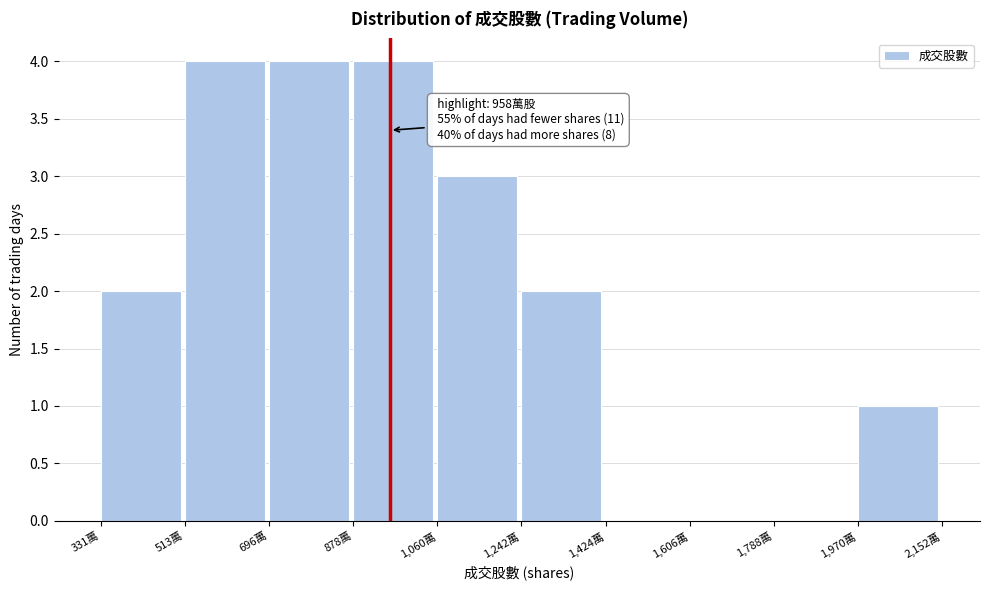

Reading left to right, transcribe all the data shown in this chart.

331萬=2	513萬=4	696萬=4	878萬=4	1,060萬=3	1,242萬=2	1,424萬=0	1,606萬=0	1,788萬=0	1,970萬=1